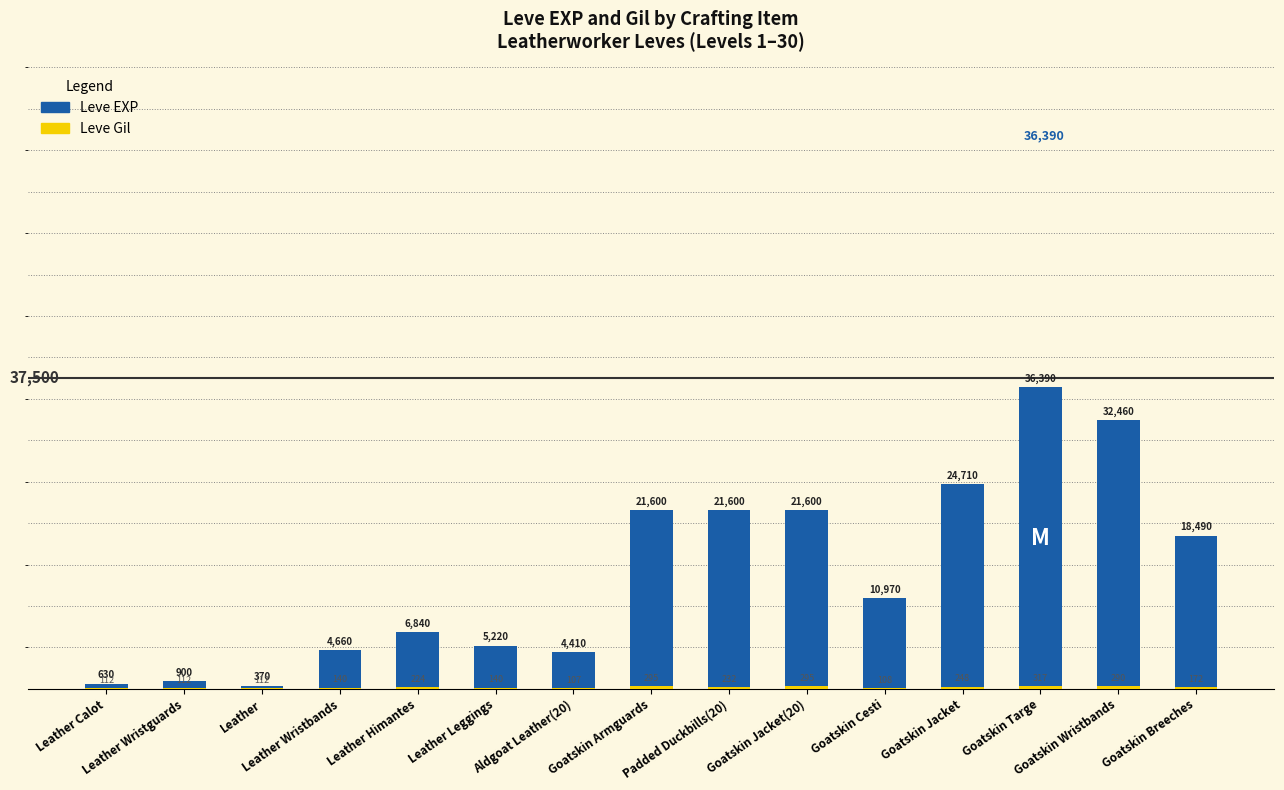

Where does the Leve Gil series first go above 172?

Leather Himantes